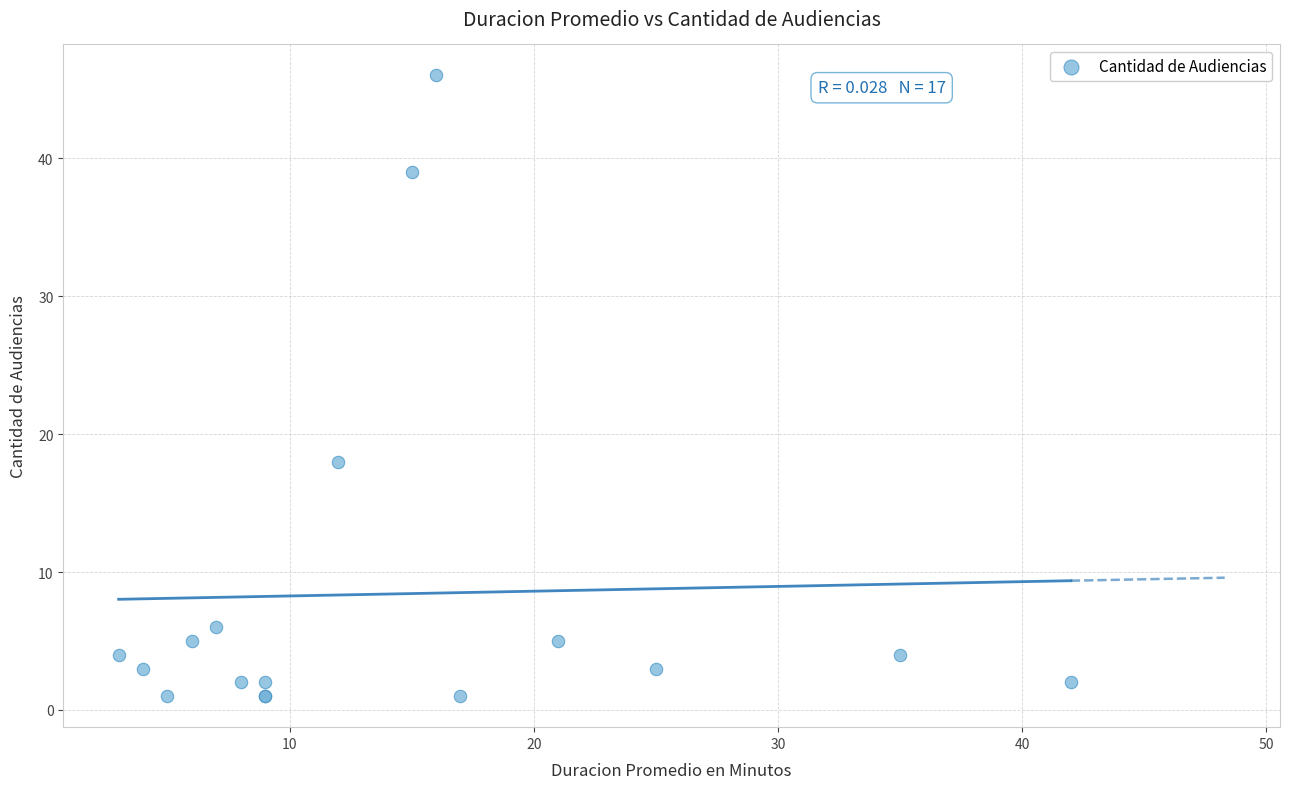

What Y value in the scatter plot is closest to 23?

18